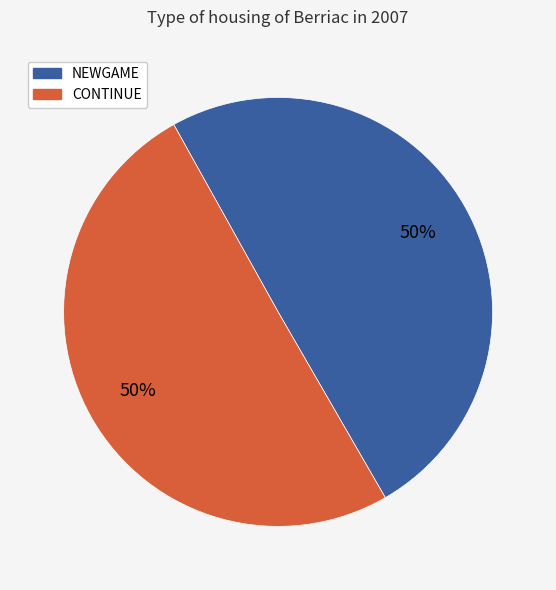

Is the sum of NEWGAME and CONTINUE greater than half?

Yes